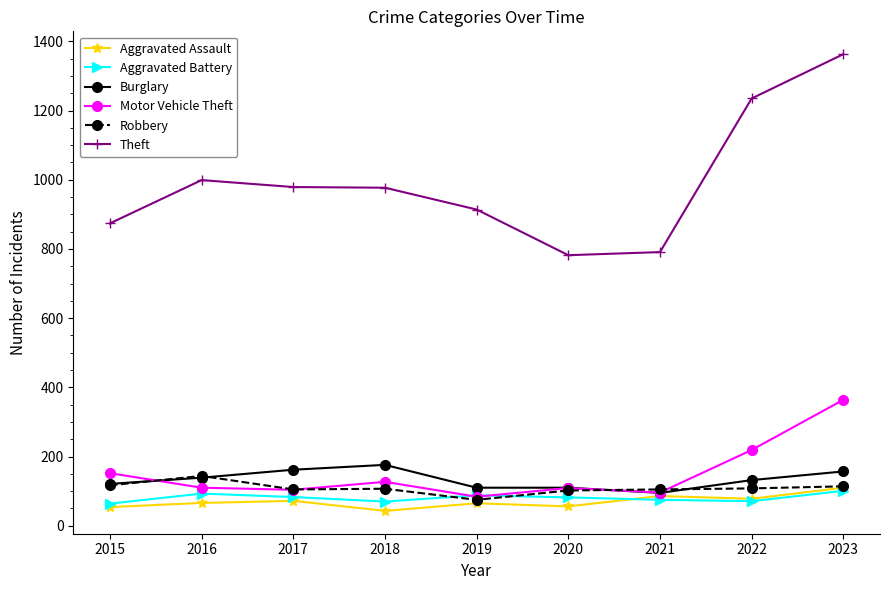

Where does the Robbery series first go above 107?

2015